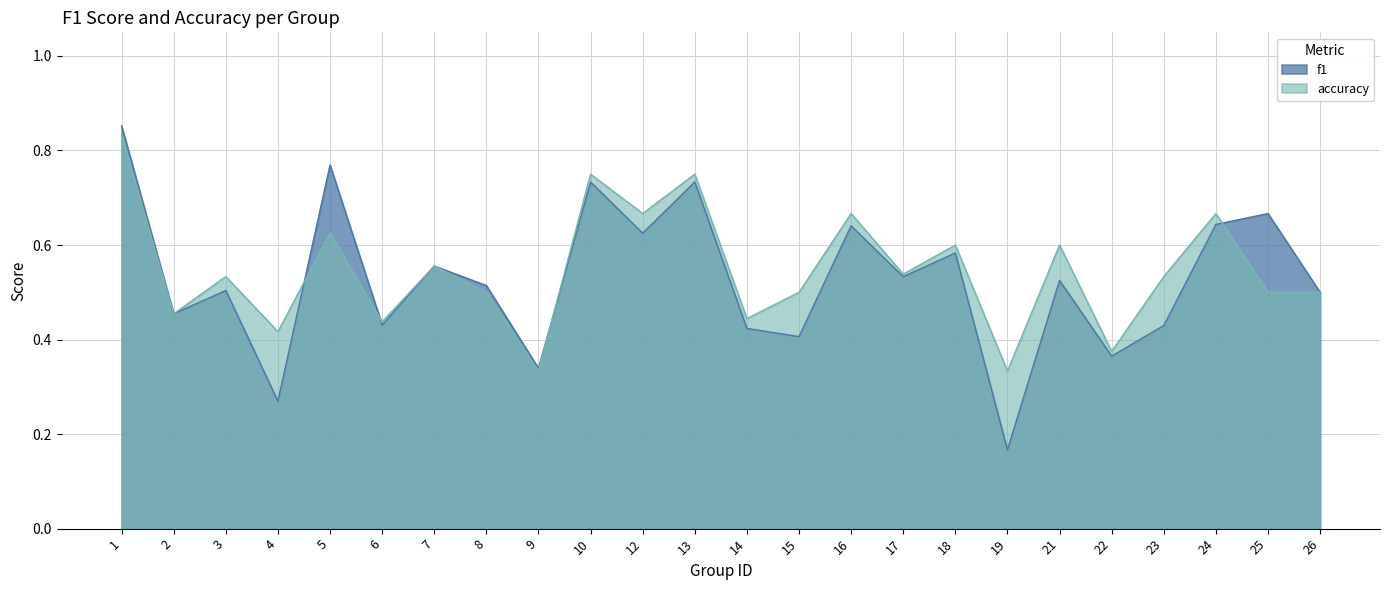

What is the difference between the second highest and minimum values in the accuracy series?

0.4